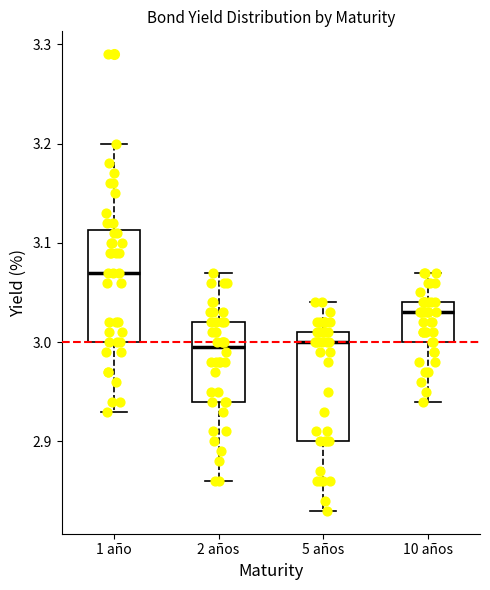

Reading left to right, transcribe this box plot: for each box, give where its median line is, the range the box spans, and where its two whiskers end, as read against the y-axis. The values are not printed on the chart, so give them approximately, as read against the axis.

1 año: median 3.07, box 3.00 to 3.11, whiskers 2.93 to 3.20
2 años: median 3.00, box 2.94 to 3.02, whiskers 2.86 to 3.07
5 años: median 3.00, box 2.90 to 3.01, whiskers 2.83 to 3.04
10 años: median 3.03, box 3.00 to 3.04, whiskers 2.94 to 3.07